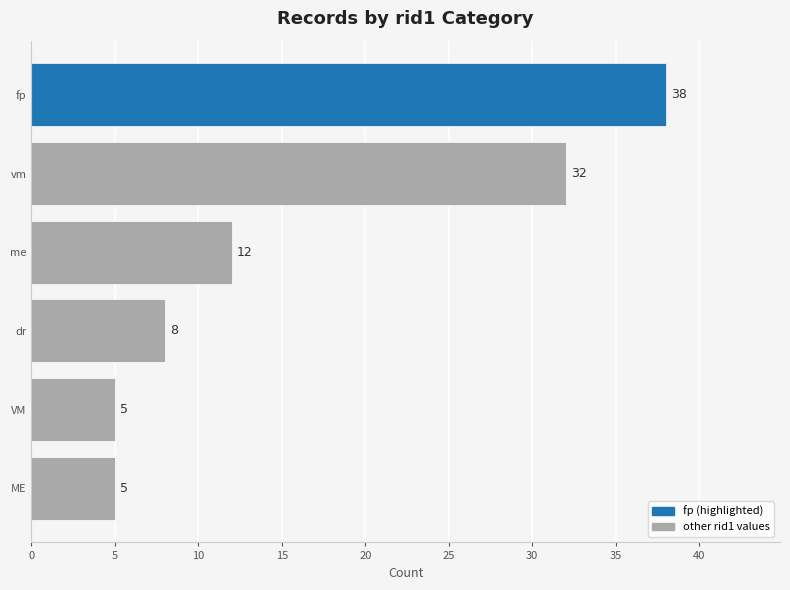

What is the sum of the values at VM and me?

17